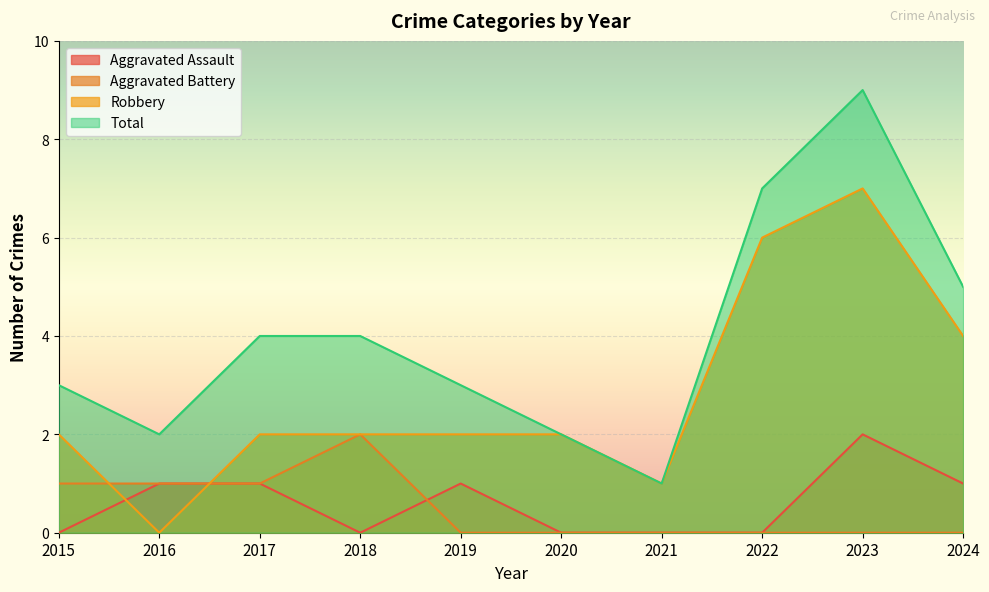

Reading left to right, transcribe all the data shown in this chart.

Aggravated Assault: 2015=0	2016=1	2017=1	2018=0	2019=1	2020=0	2021=0	2022=0	2023=2	2024=1
Aggravated Battery: 2015=1	2016=1	2017=1	2018=2	2019=0	2020=0	2021=0	2022=0	2023=0	2024=0
Robbery: 2015=2	2016=0	2017=2	2018=2	2019=2	2020=2	2021=1	2022=6	2023=7	2024=4
Total: 2015=3	2016=2	2017=4	2018=4	2019=3	2020=2	2021=1	2022=7	2023=9	2024=5